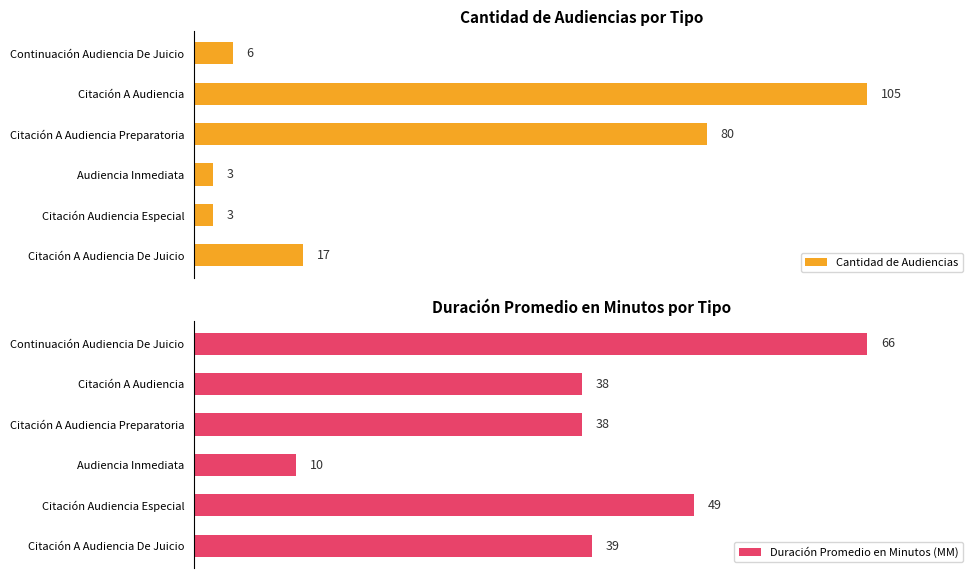

Count the number of categories in the chart.

6